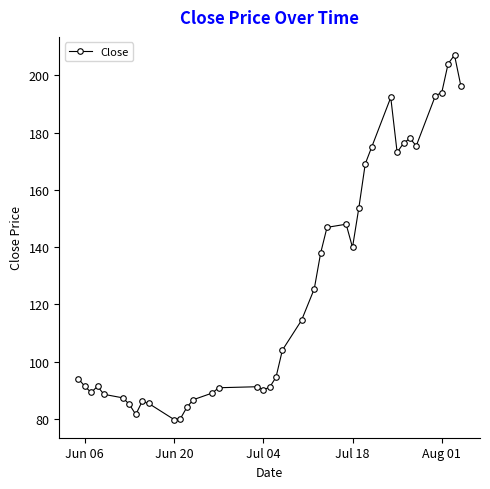

What is the average value?

126.5